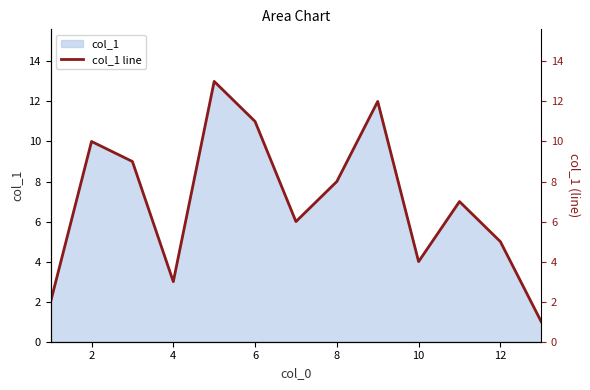

The col_1 series shows 3 at 4. True or false?

True